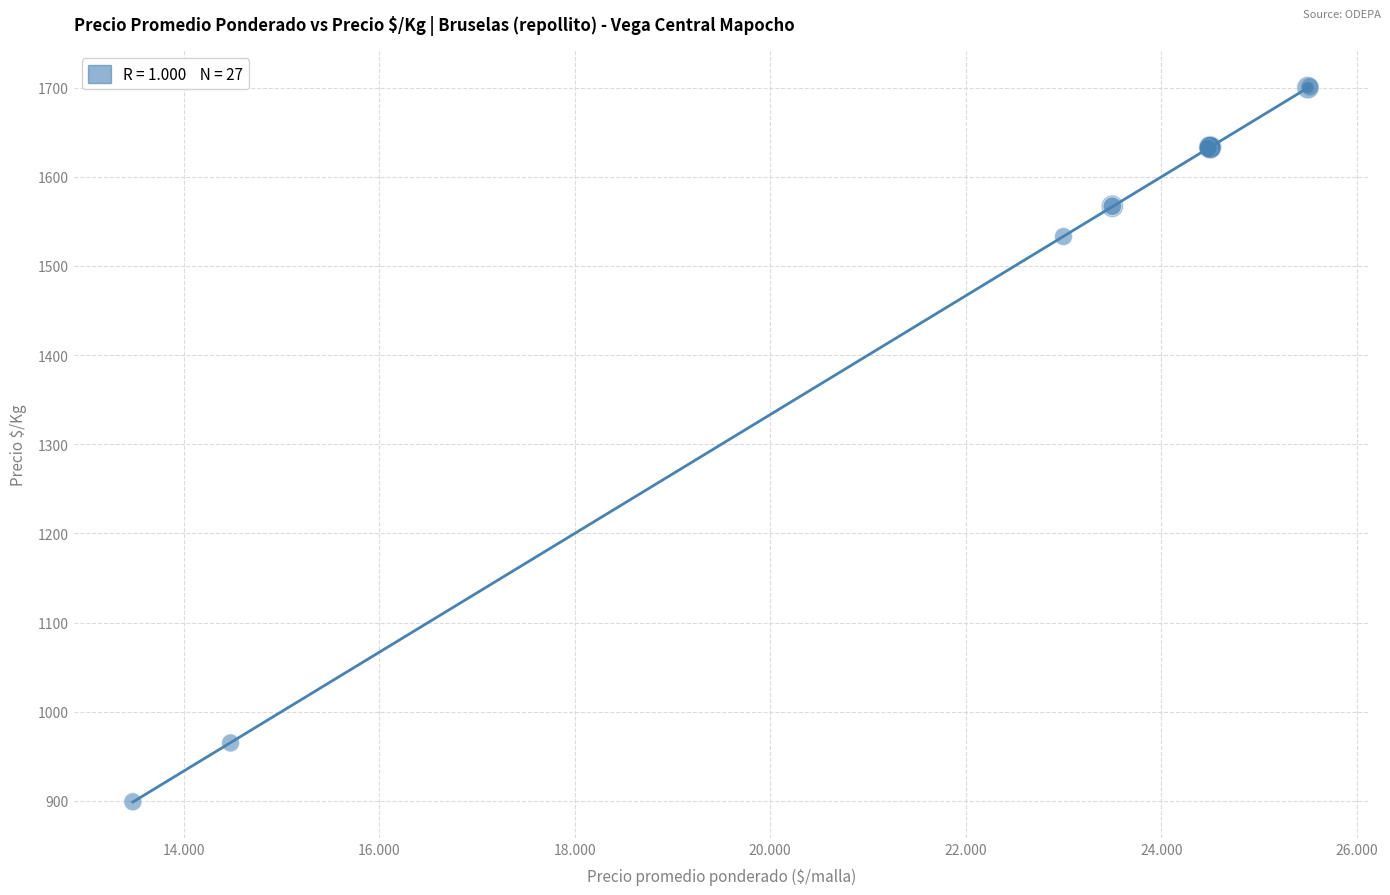

What Y value in the scatter plot is closest to 1300?

1533